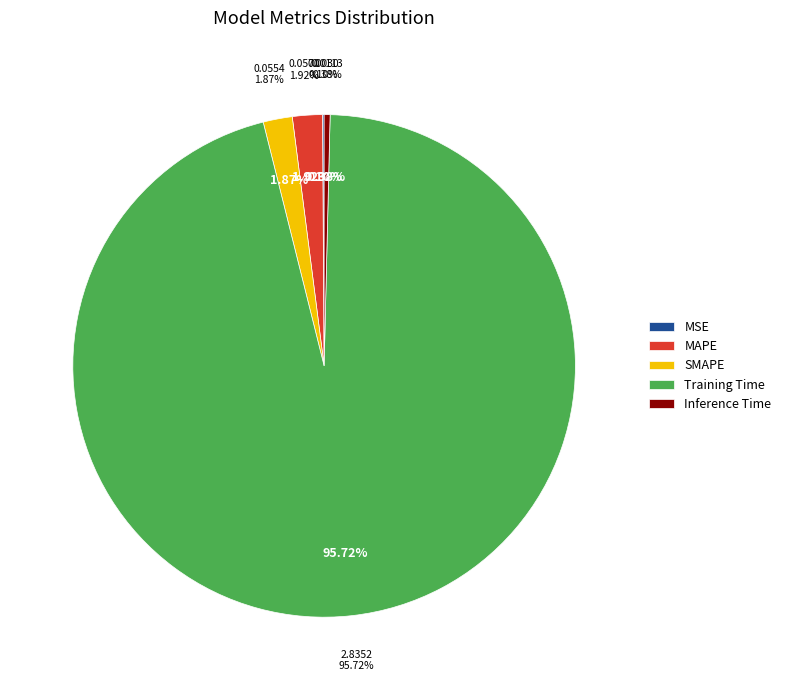

Which slice is the smallest?

MSE